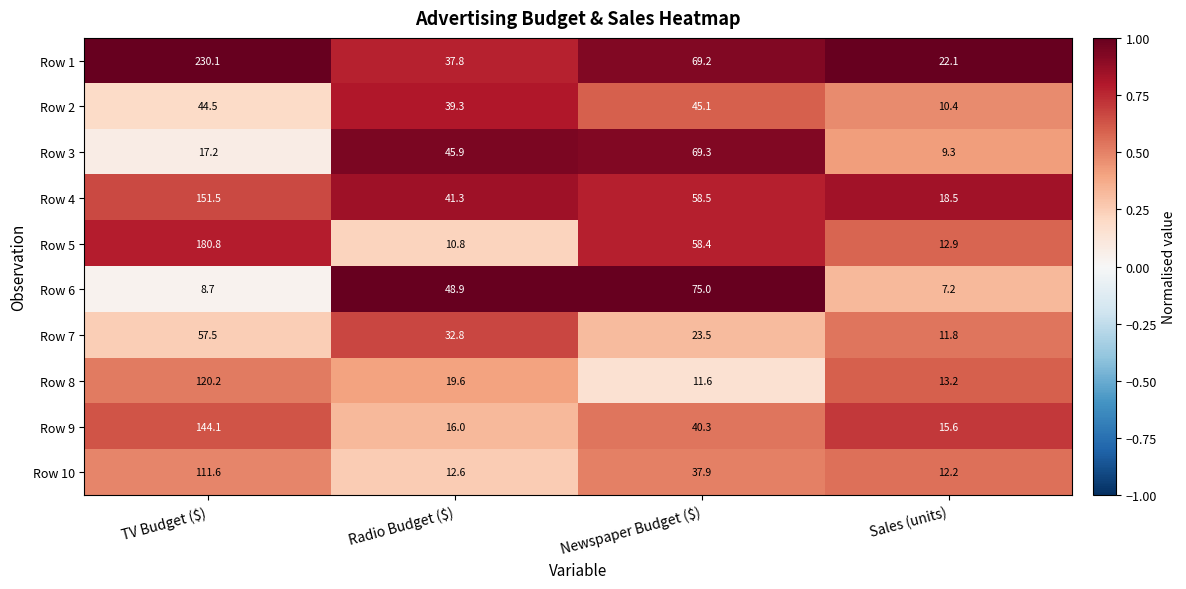

What is the sum of all Row 7 values?

125.6